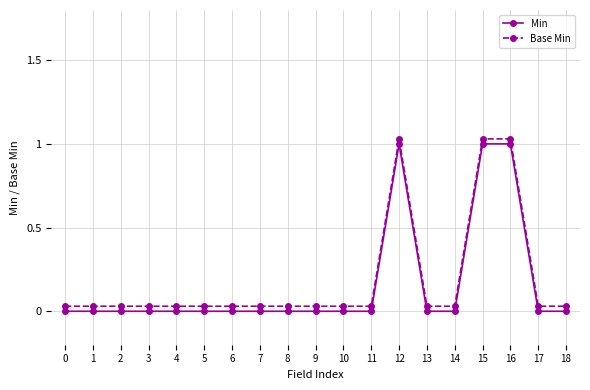

True or false: Min and Base Min intersect in this chart.

False